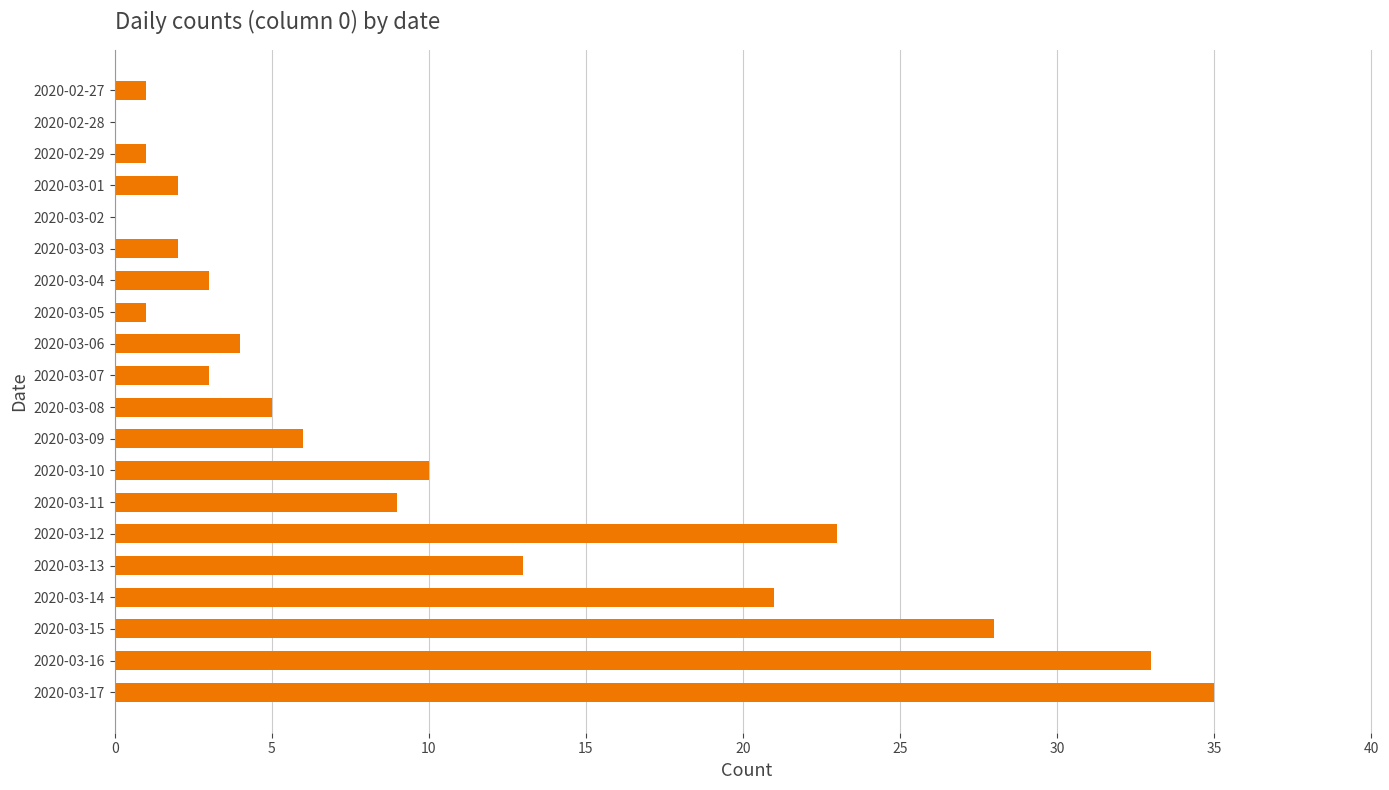

What is the maximum value shown in the chart?

35